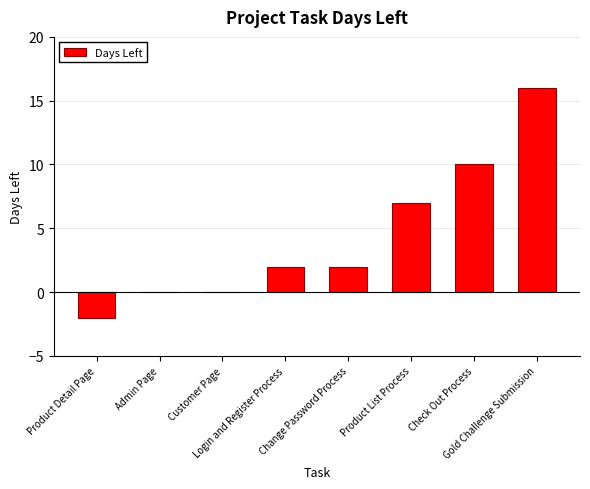

What is the greatest value displayed?

16